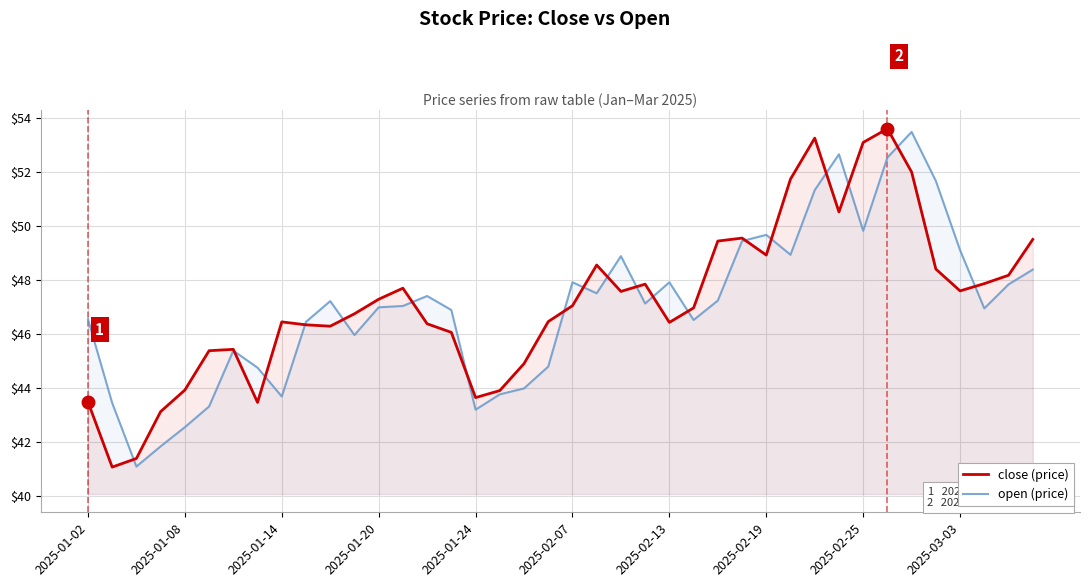

Is it true that close (price) equals 43.9 at 2025-01-08?

True